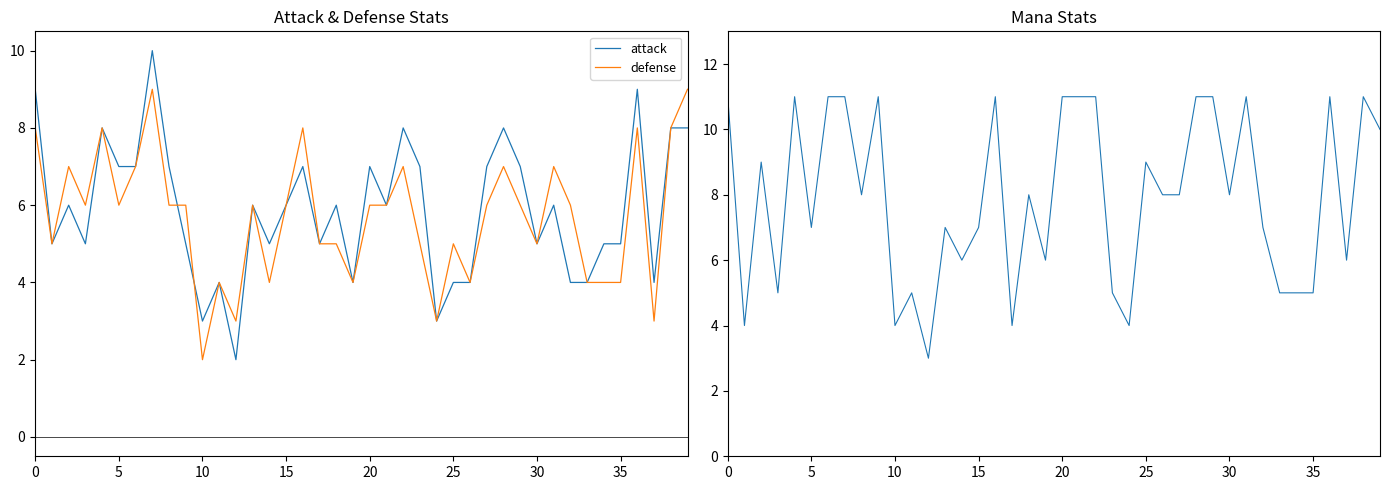

What is the value of the attack point at the 3rd from the left?

6